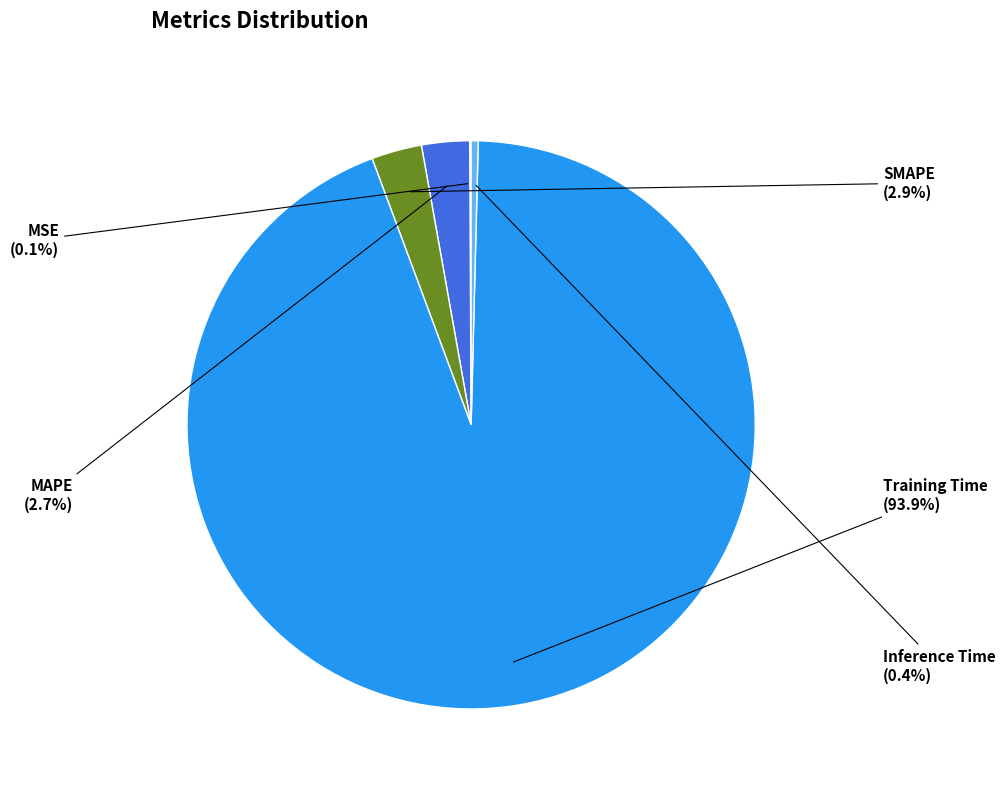

Which slice represents more than half of the pie?

Training Time